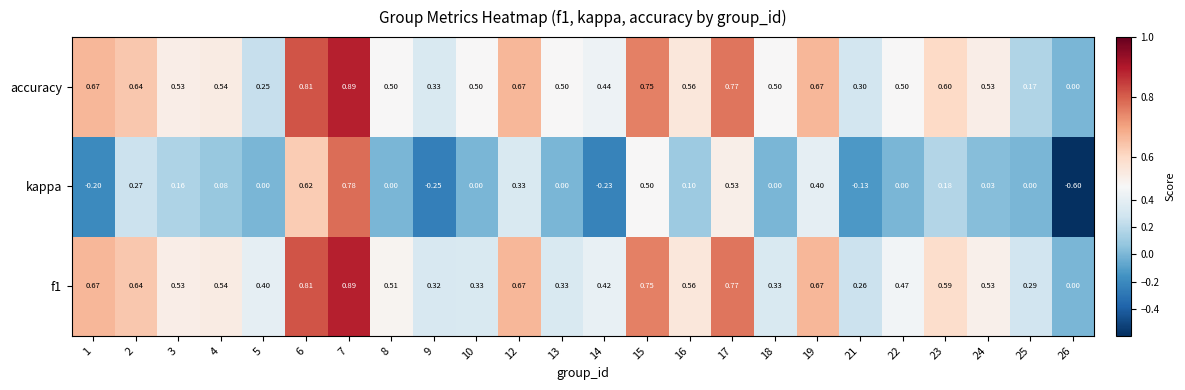

Which series has the largest range (max minus min)?

kappa